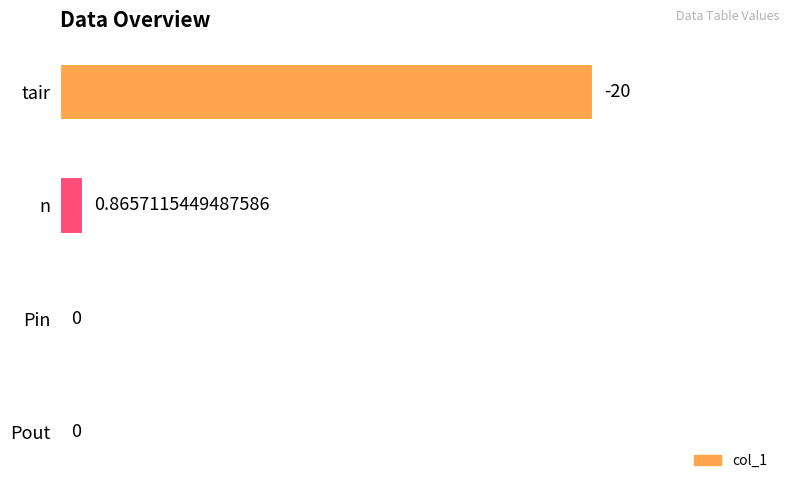

Which category has the highest value across all series?

tair